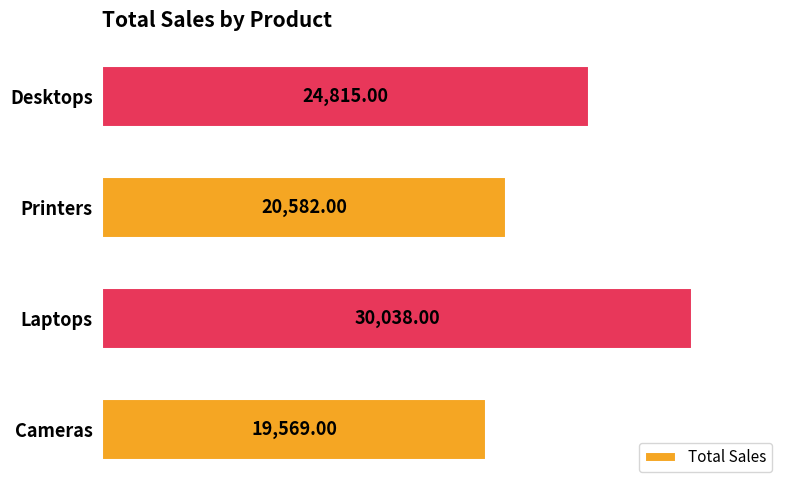

Rank the categories by value from highest to lowest.

Laptops, Desktops, Printers, Cameras